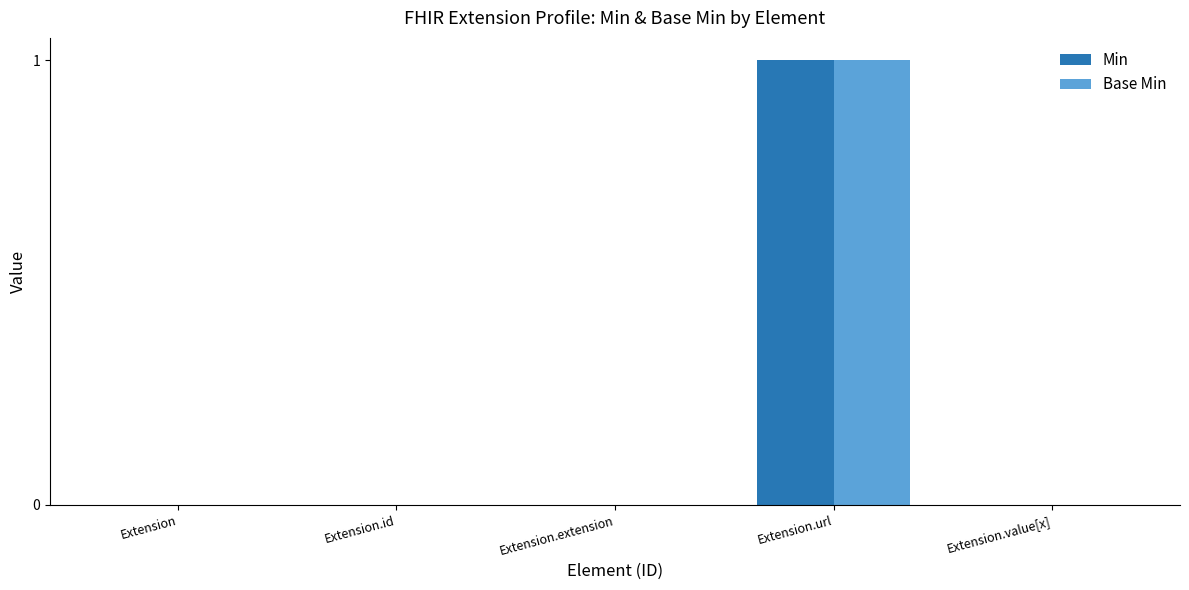

Is it true that Base Min equals 1 at Extension.id?

False